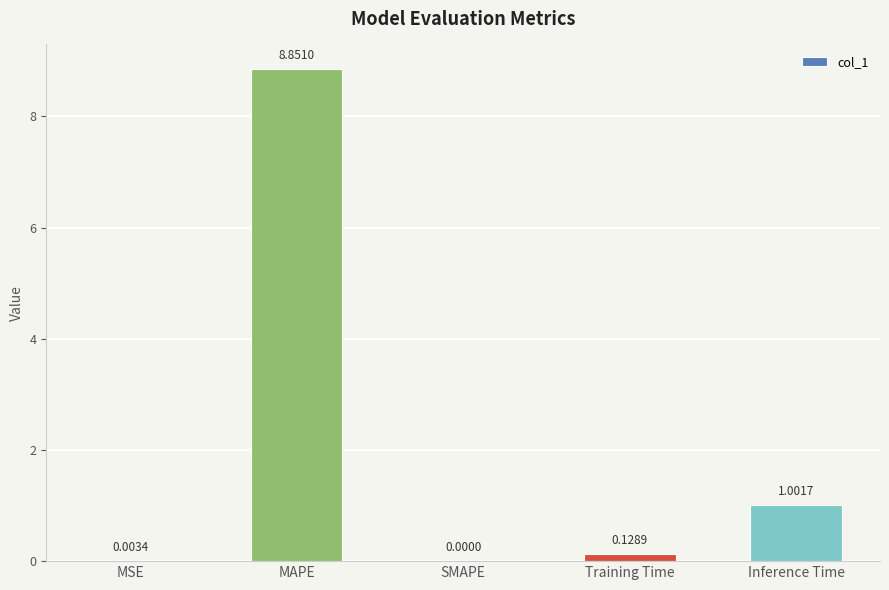

Where is the data nearest to the value 4?

Inference Time